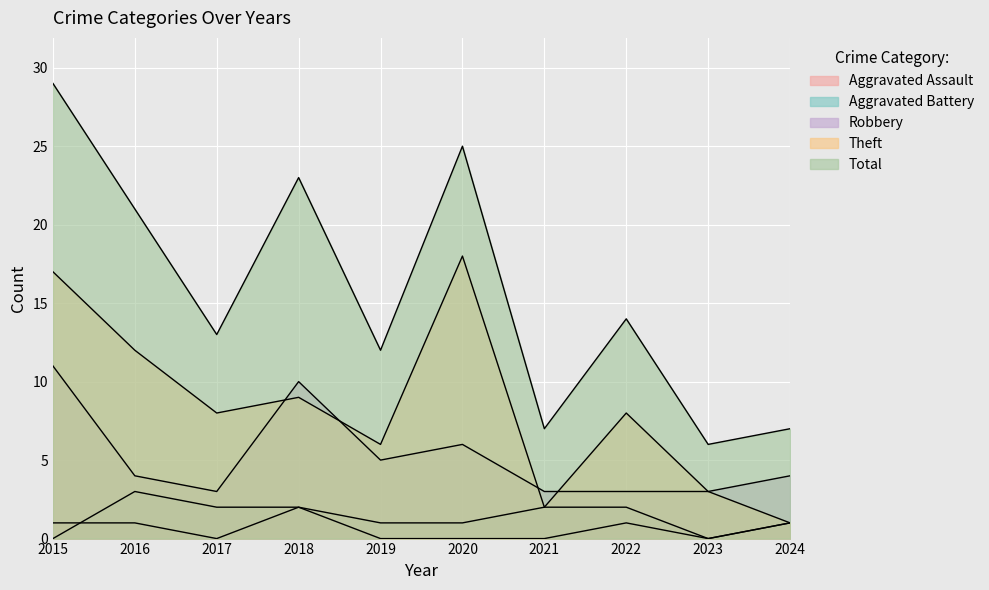

How many values in the Total series are below 14?

5